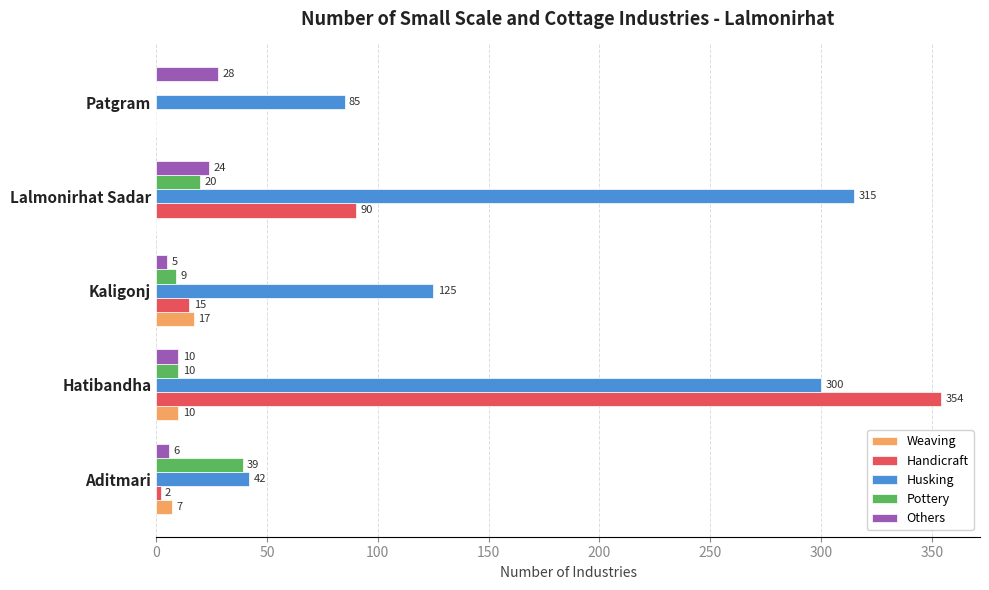

The Pottery series shows 25 at Aditmari. True or false?

False